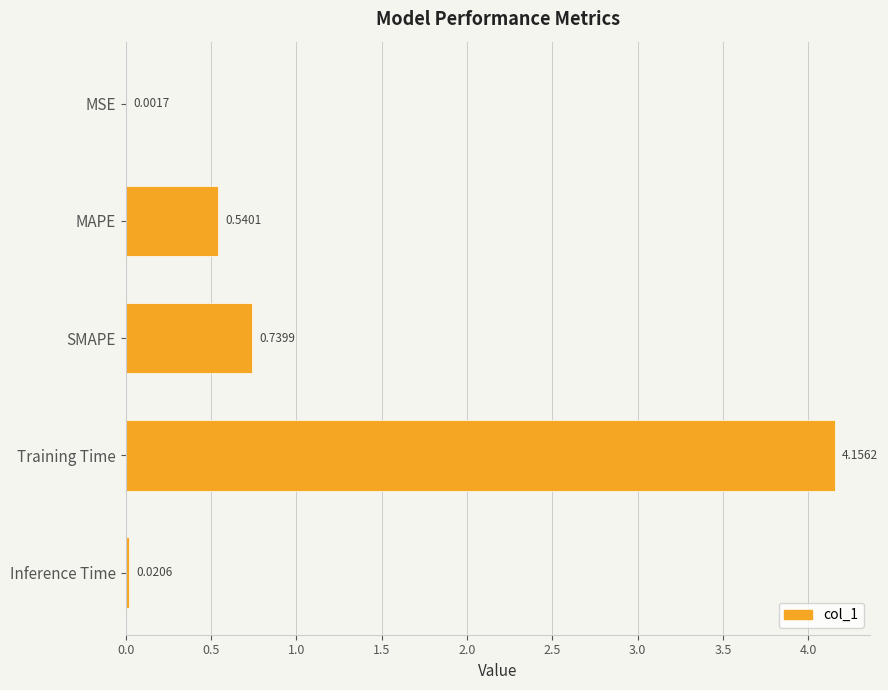

How many distinct data groups are displayed?

1